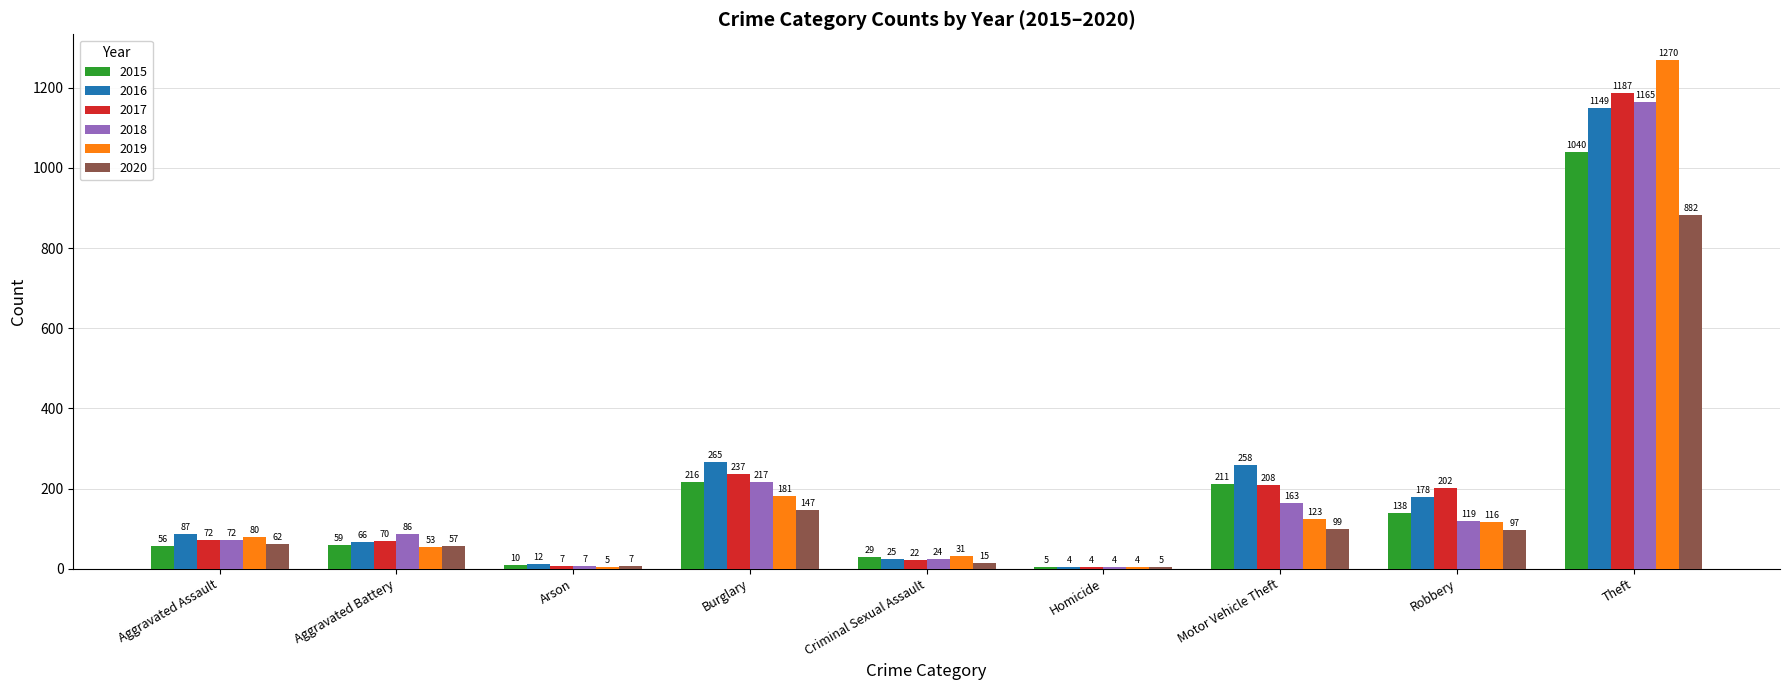

What is the sum of the 2017 values at Robbery and Theft?

1389